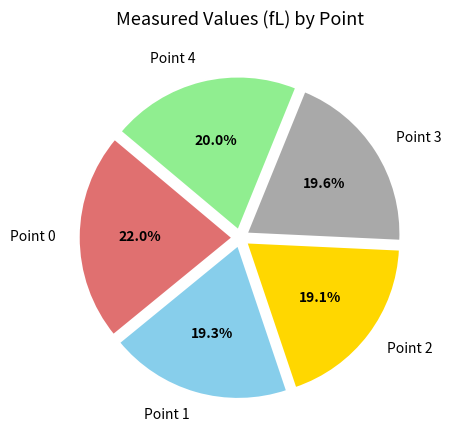

To the nearest percent, what portion does Point 1 represent?

19%